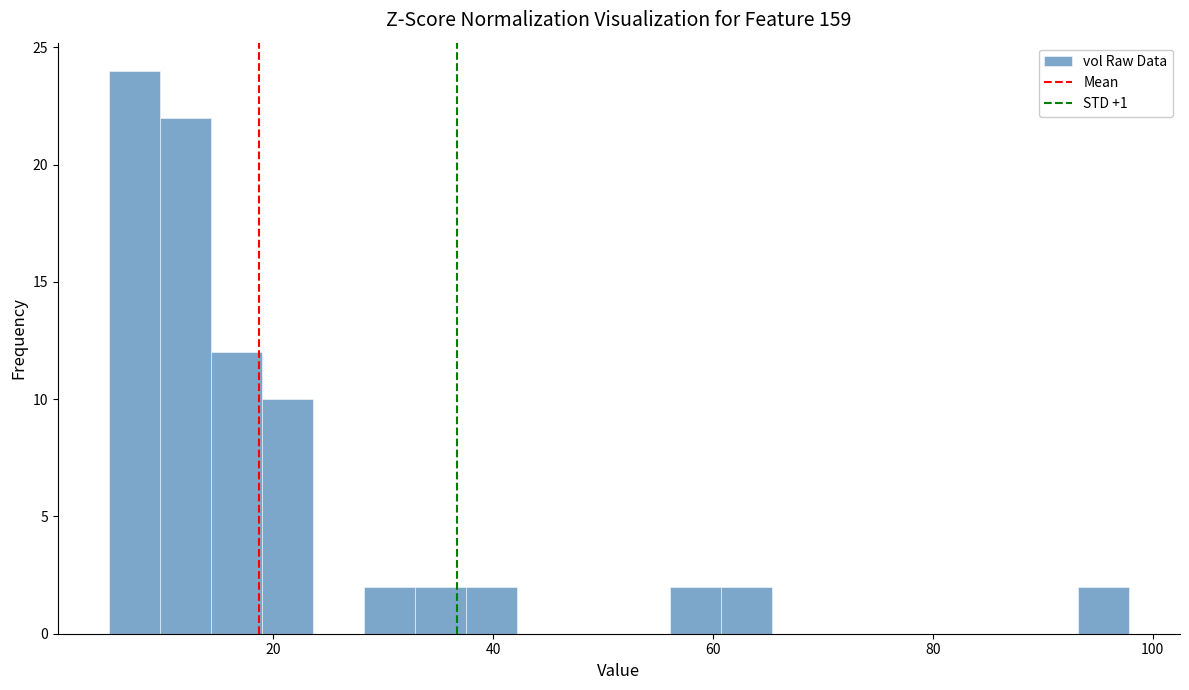

Read against the x-axis, roughly where is the centre of the tallest bar?

8